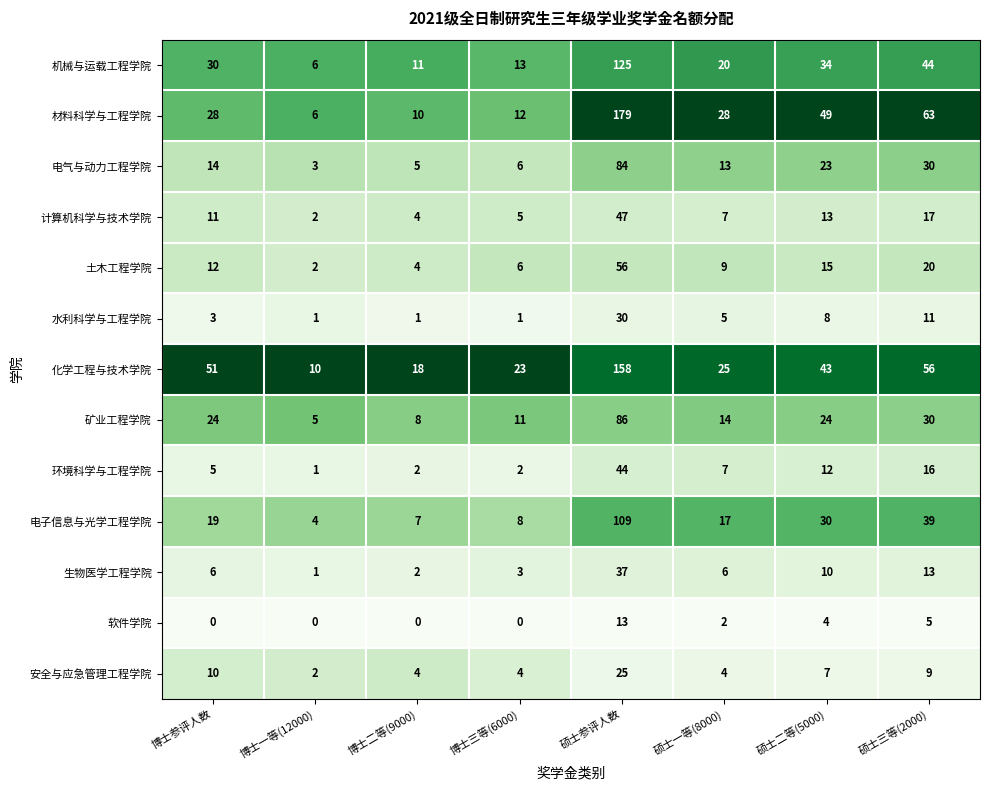

What is the greatest value displayed?

179